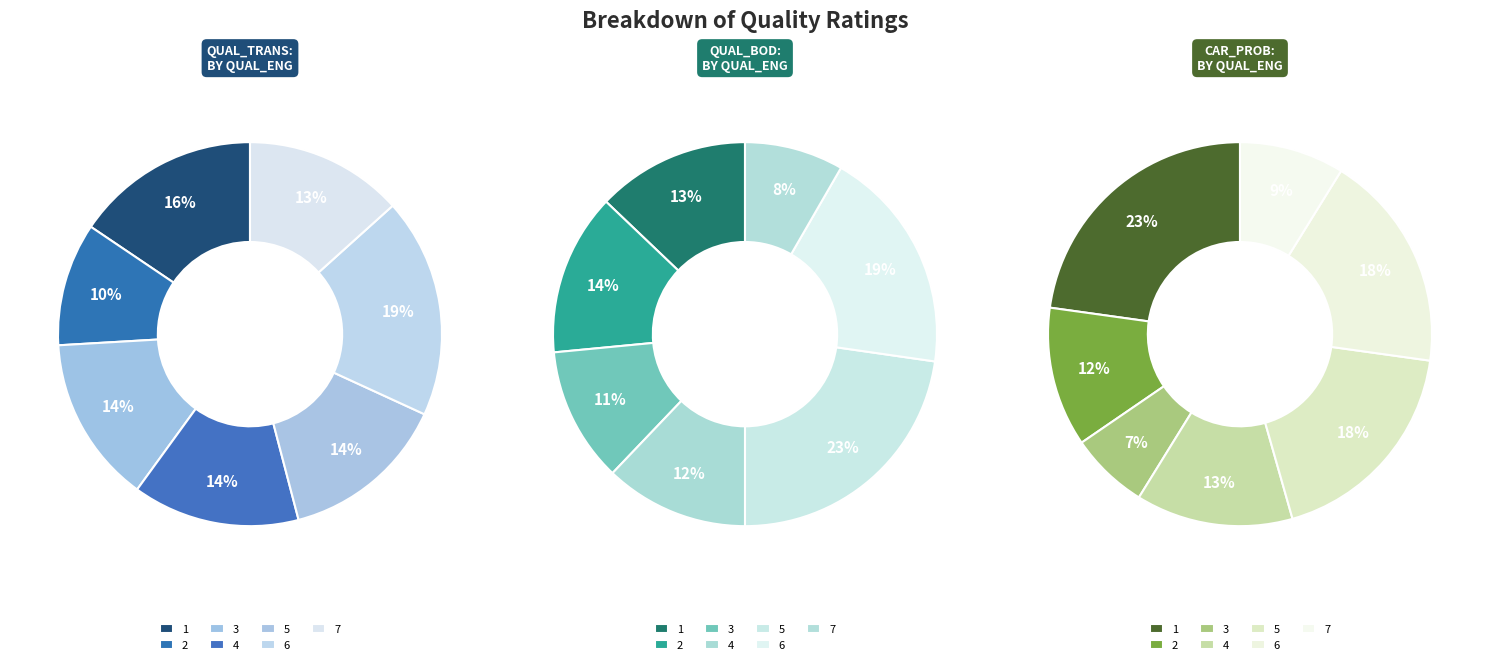

Between qual_eng=6 and qual_eng=2, which is larger?

qual_eng=6